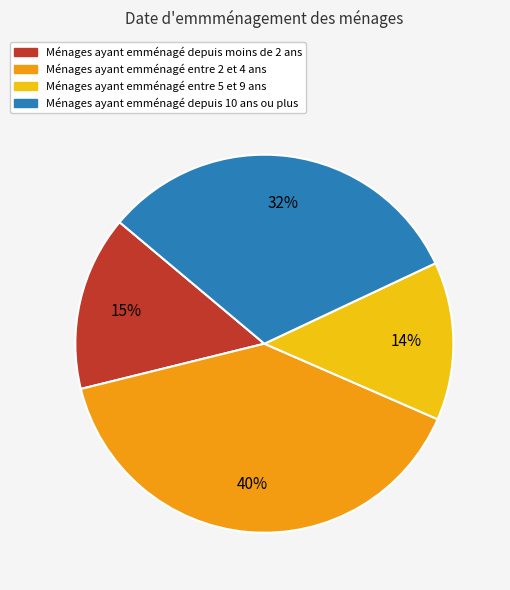

To the nearest percent, what is the average slice percentage?

25%